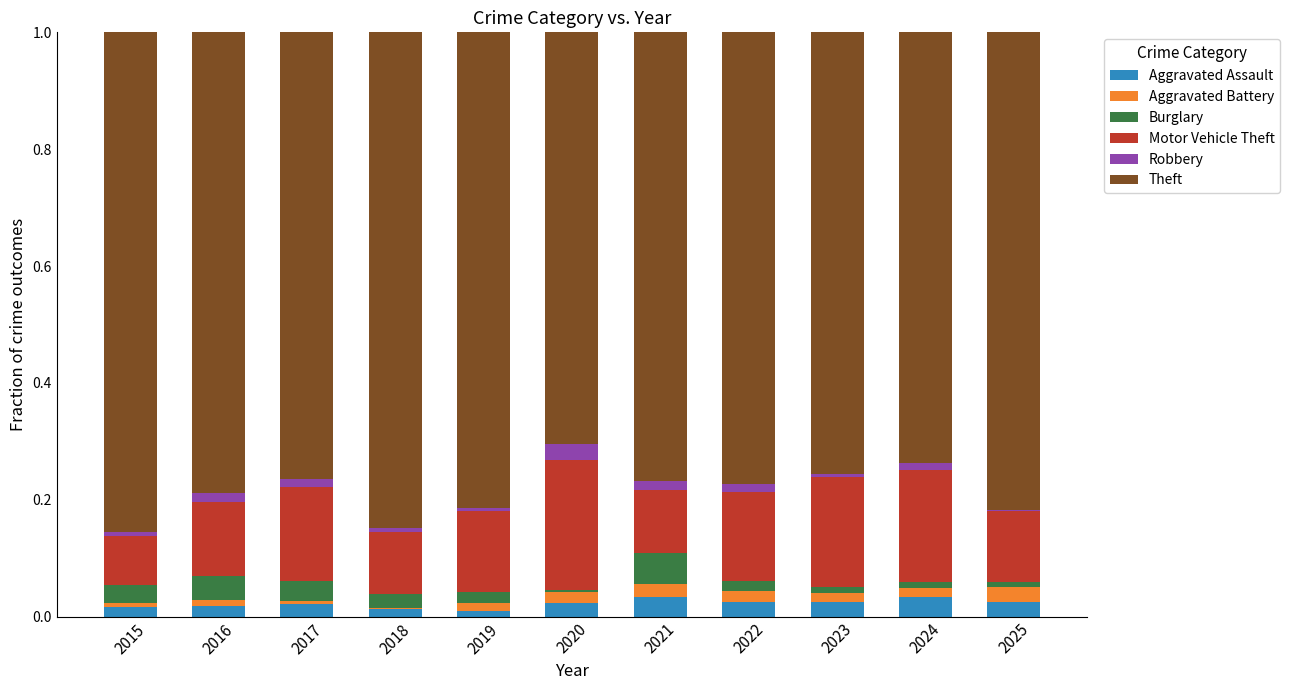

What are all the series names shown in the legend?

Aggravated Assault, Aggravated Battery, Burglary, Motor Vehicle Theft, Robbery, Theft